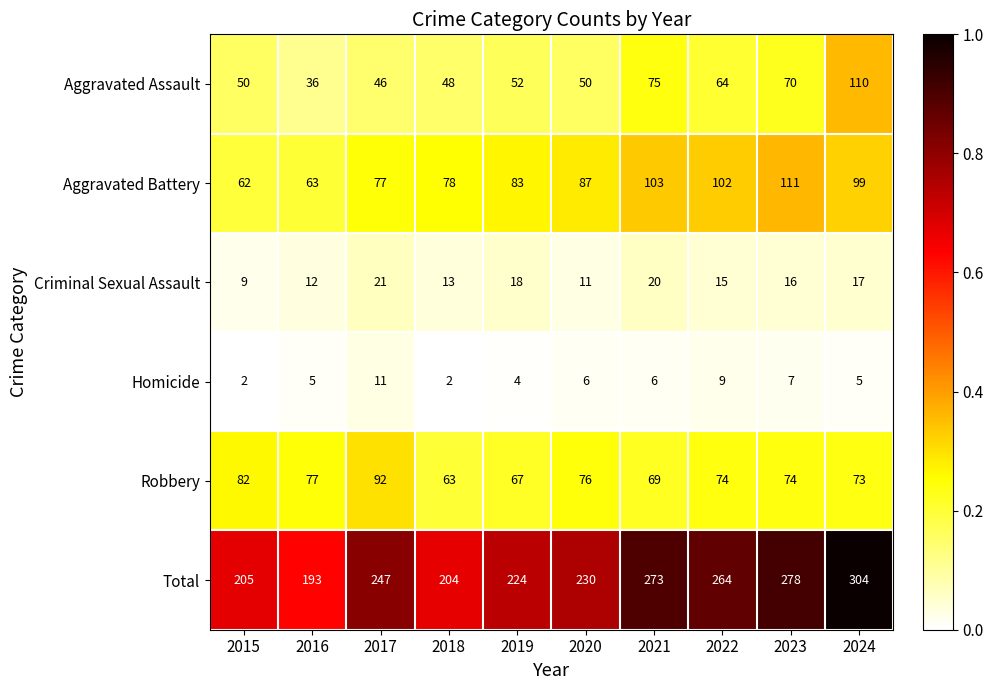

Rank the series by their maximum value, from highest to lowest.

Total, Aggravated Battery, Aggravated Assault, Robbery, Criminal Sexual Assault, Homicide